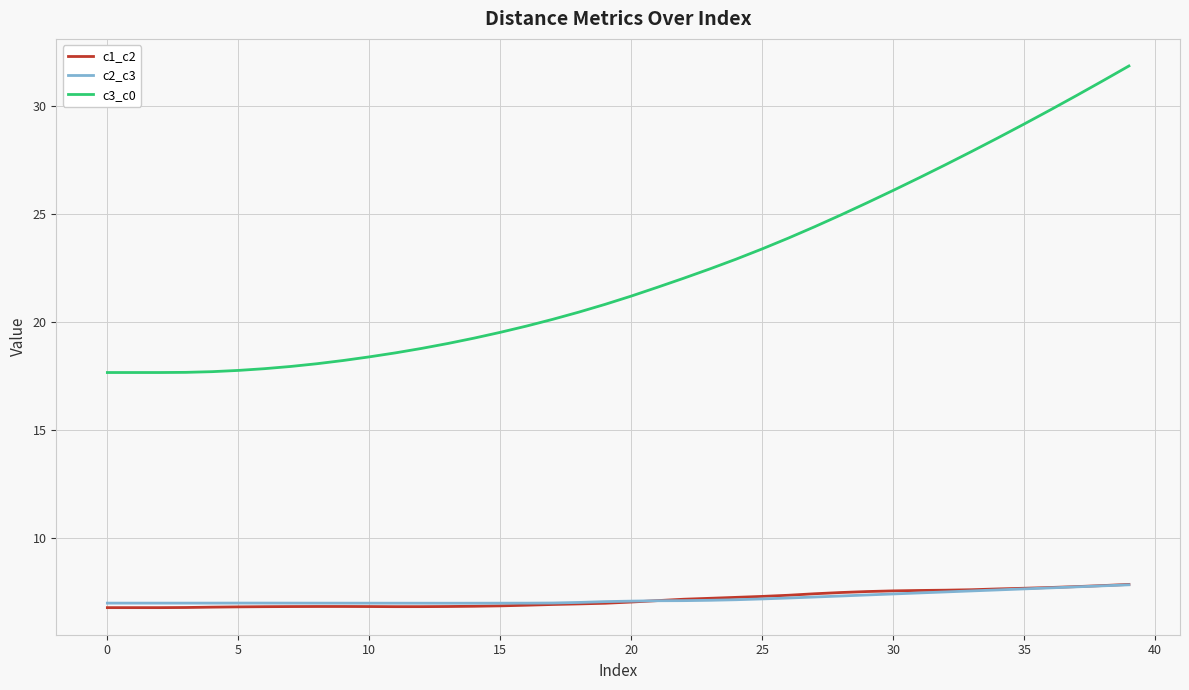

True or false: c1_c2 and c3_c0 intersect in this chart.

False